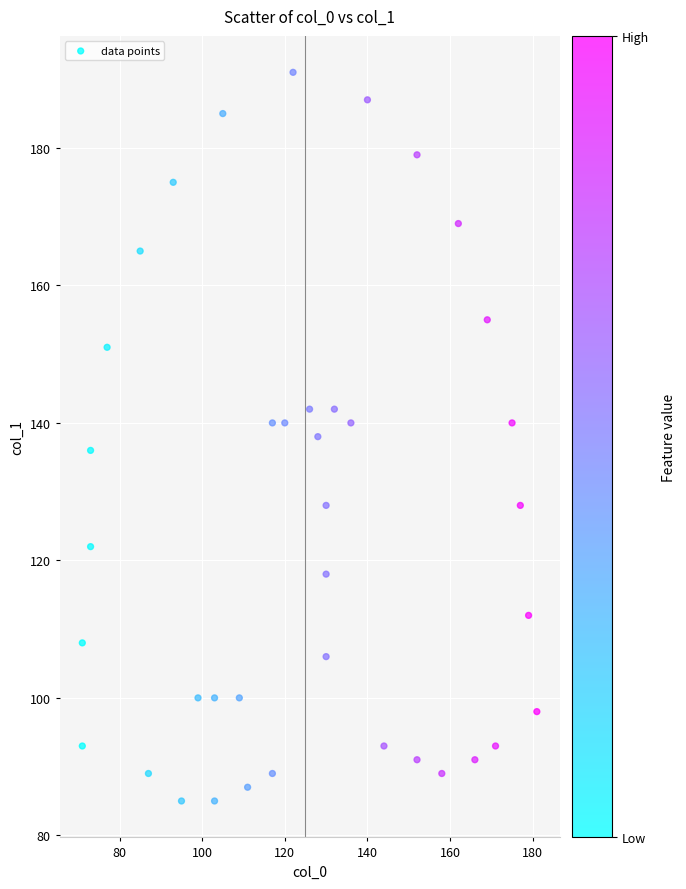

What is the range of X values (max minus min)?

110